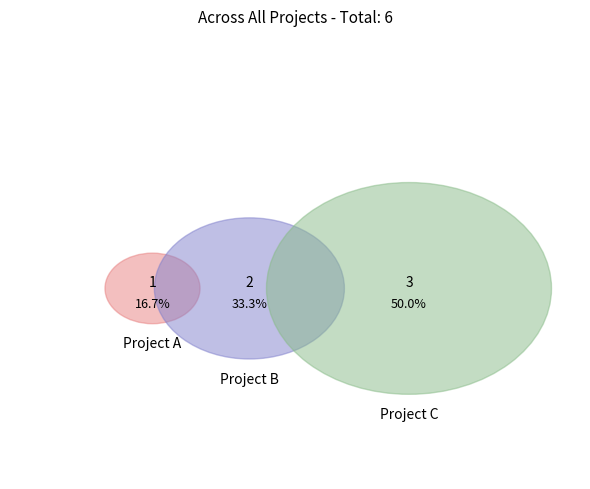

To the nearest percent, what is the difference between the largest and smallest slice percentages?

33%